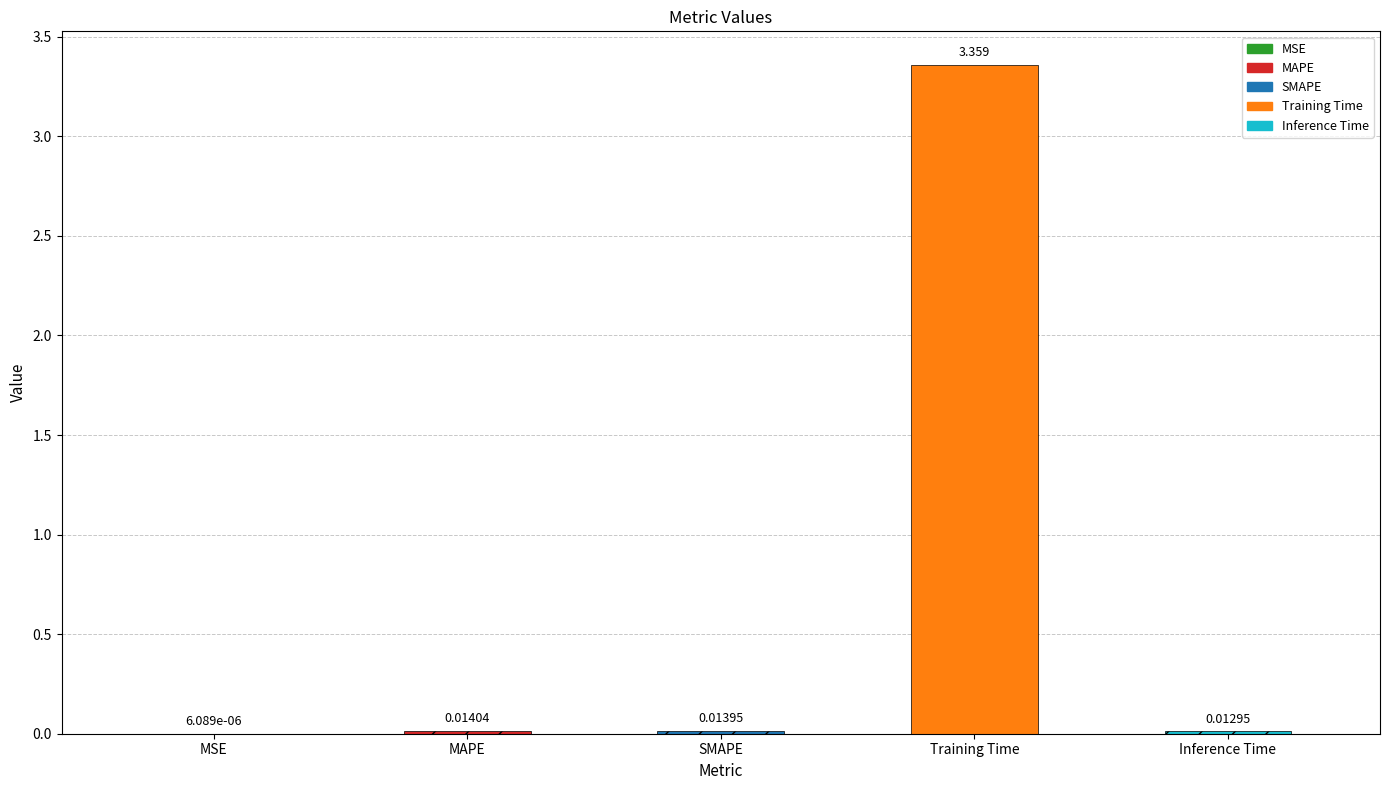

Which category has the highest value across all series?

Training Time